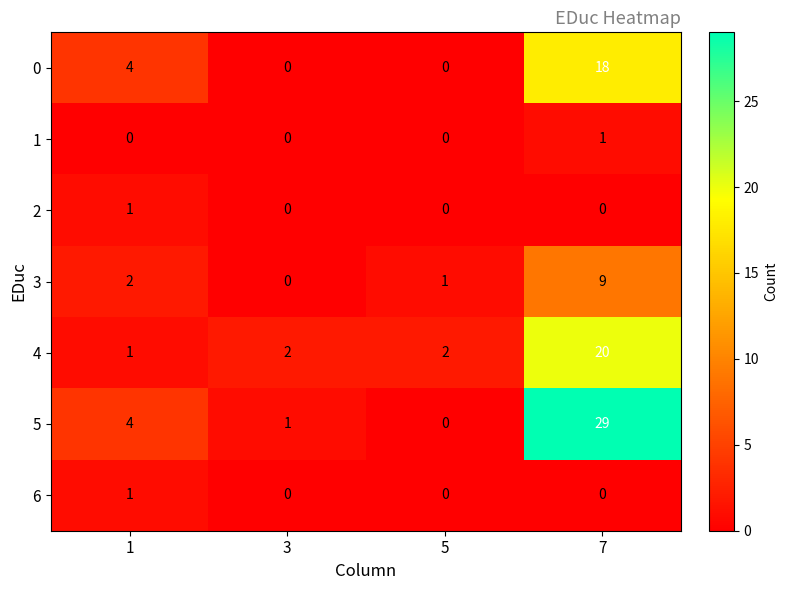

What is the difference between the 5 values at 3 and 1?

3